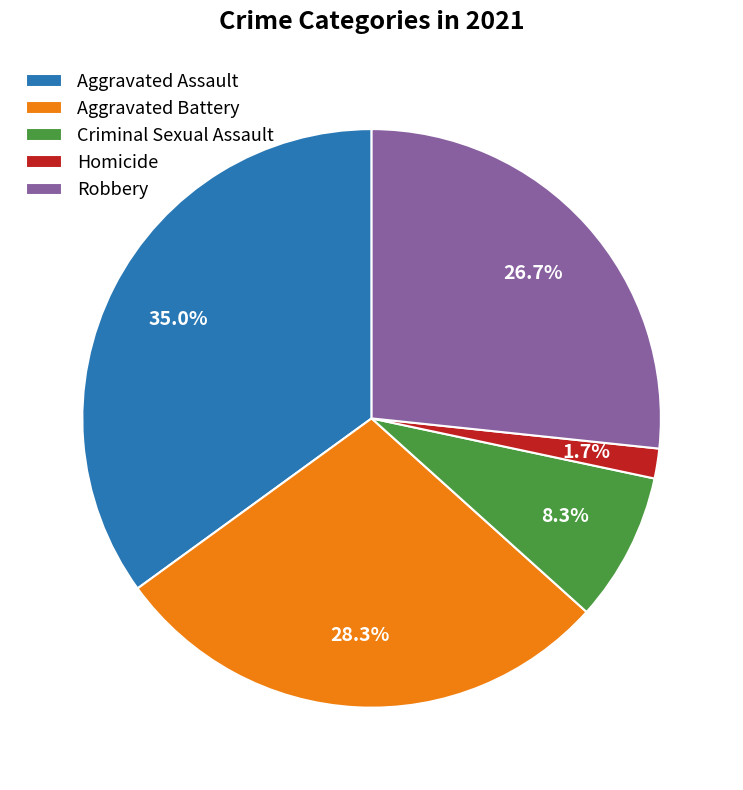

To the nearest percent, what is the combined percentage of Homicide and Criminal Sexual Assault?

10%